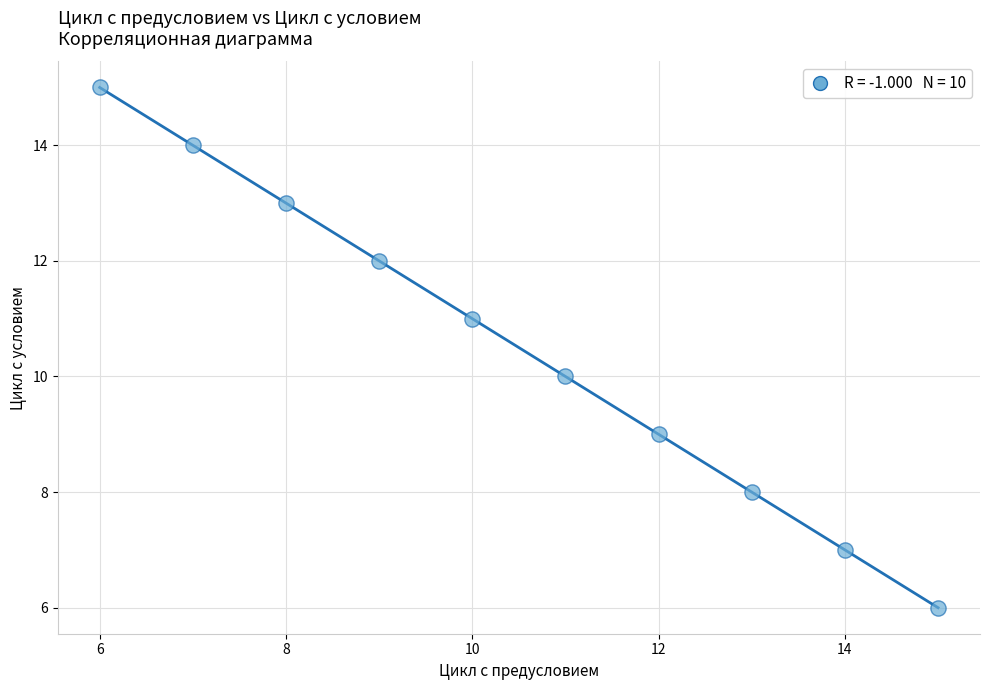

What is the range of Y values (max minus min)?

9